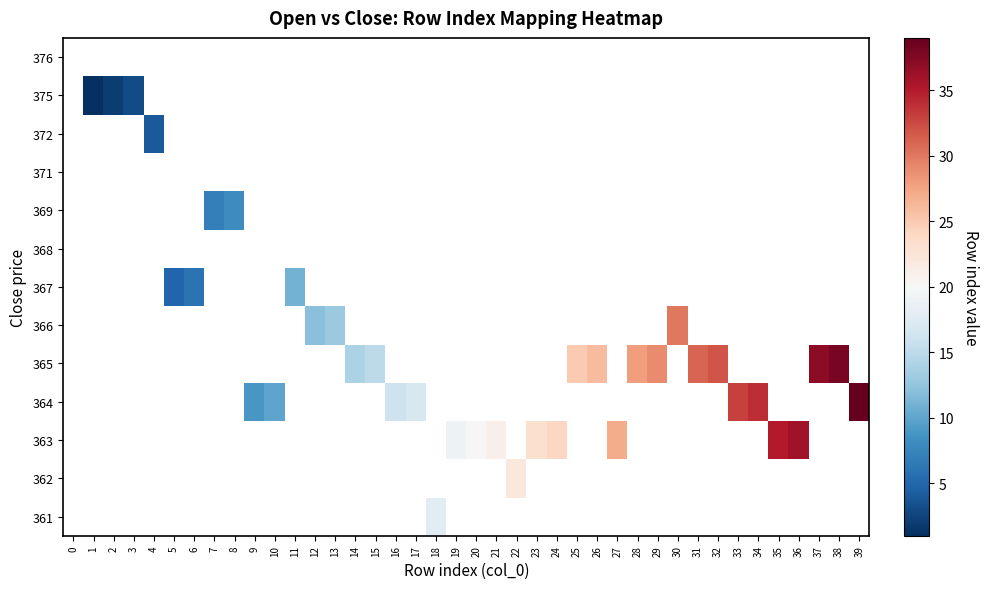

Which has a higher value, 14 or 36?

36